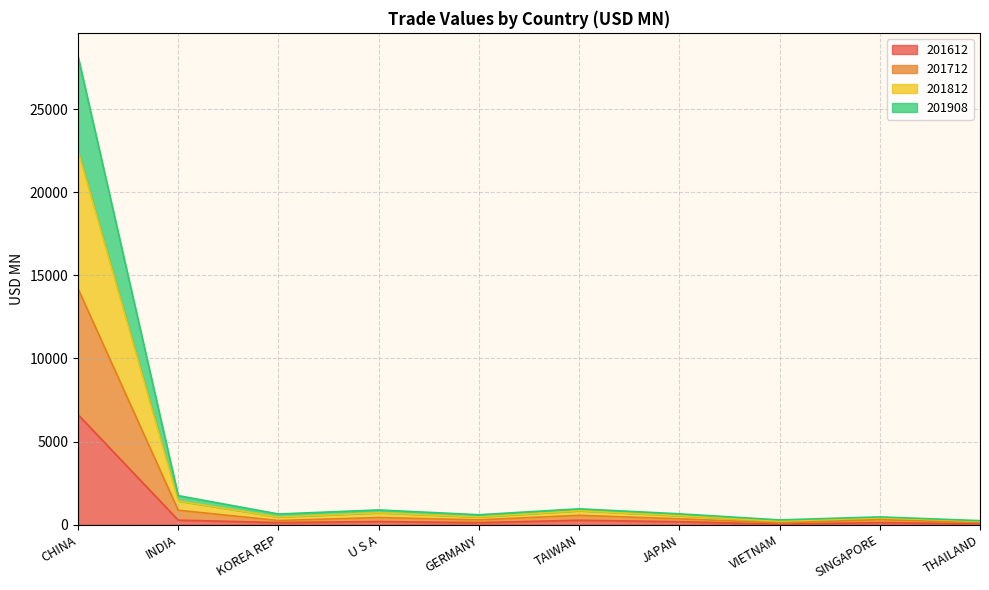

Where is the first local minimum for 201712?

KOREA REP